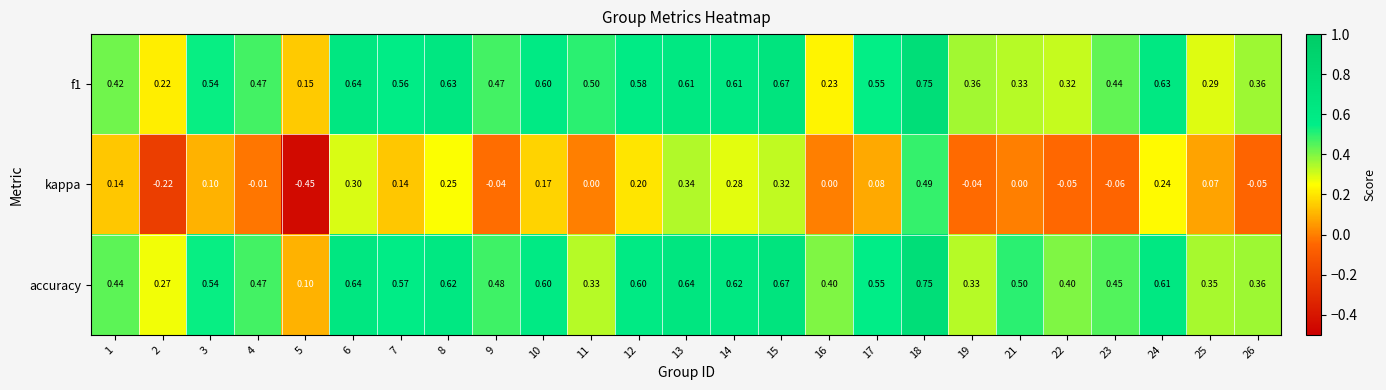

Which series has the widest spread of values?

kappa